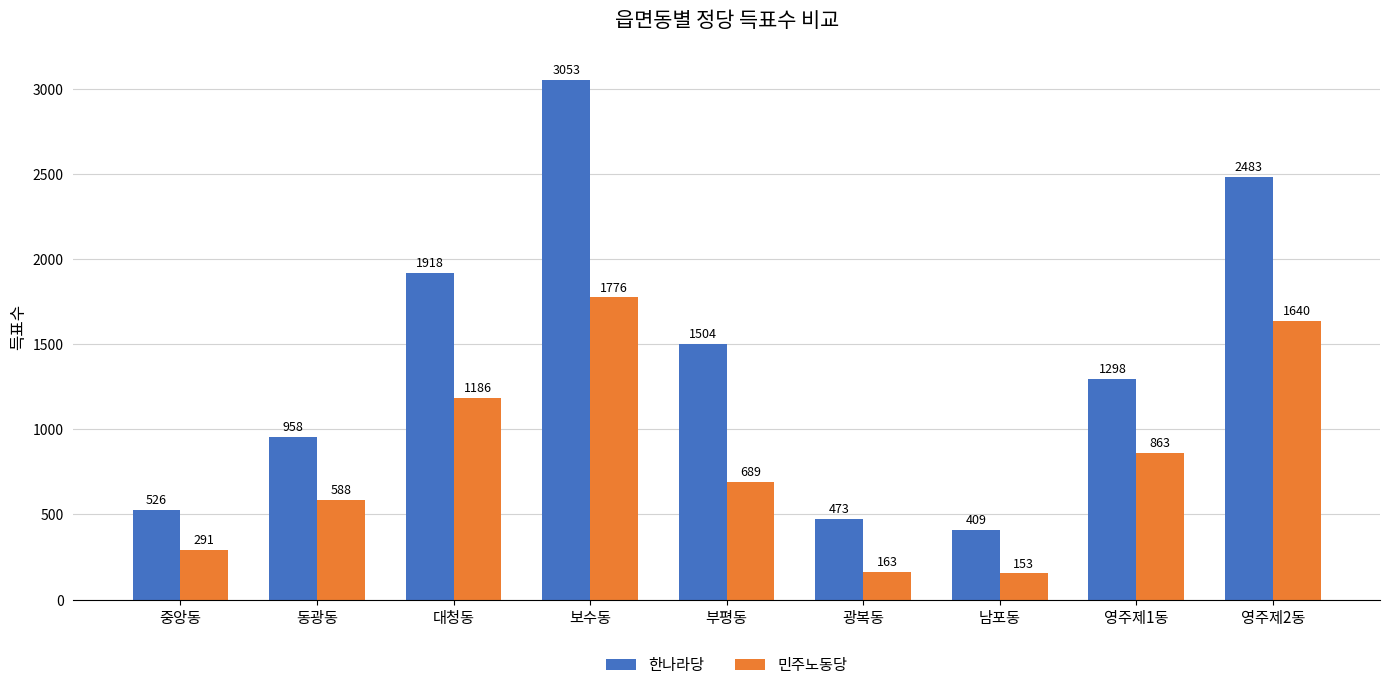

How many groups of bars are there?

9